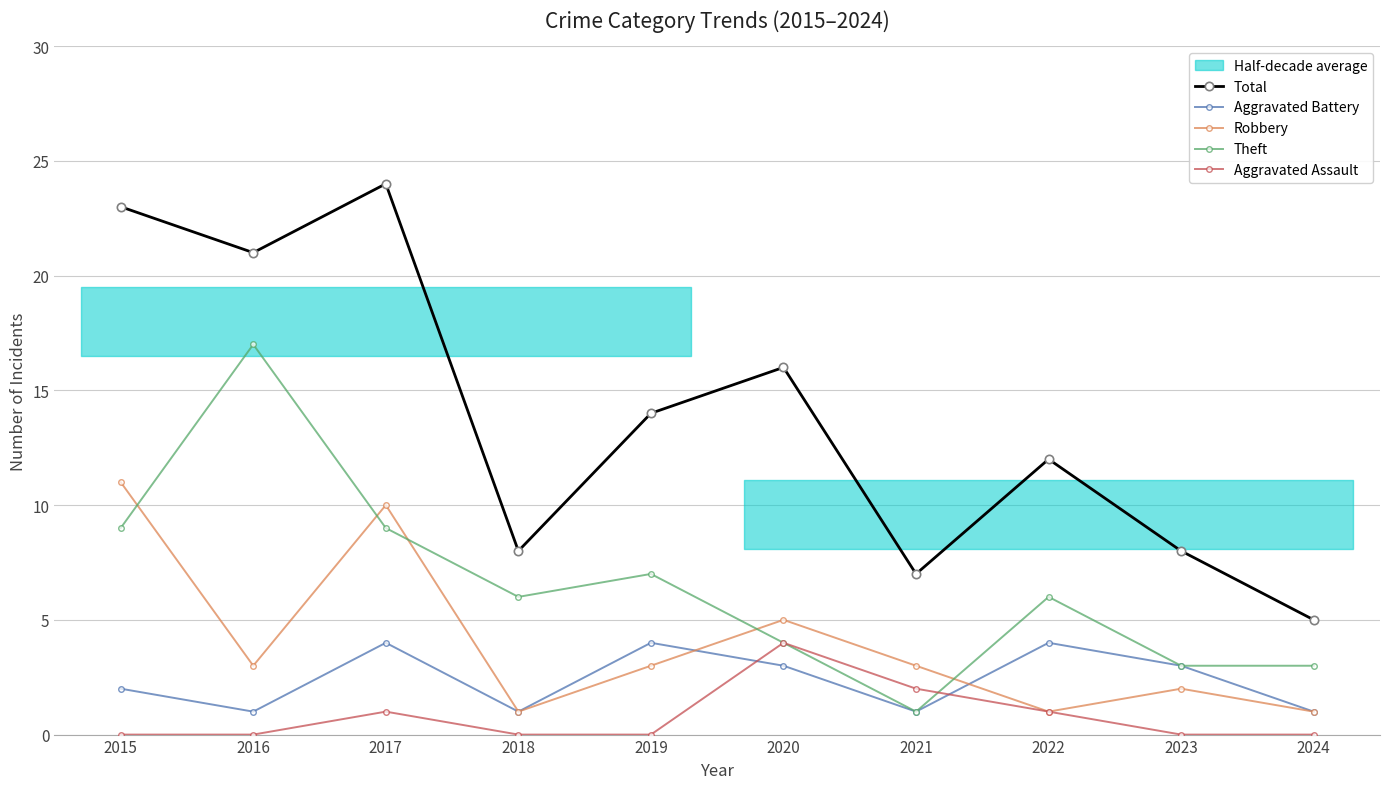

Where is Total nearest to the value 14?

2019